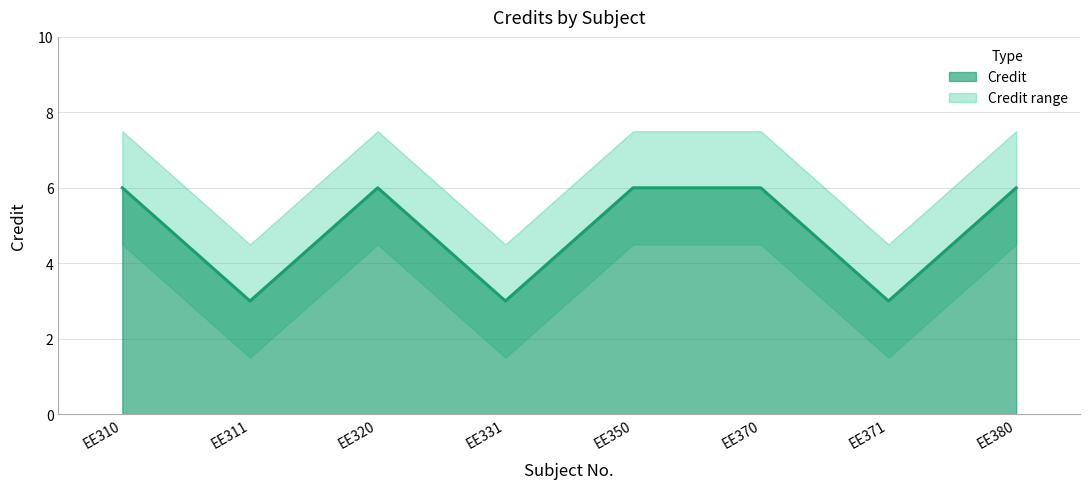

Which series has the largest total across all categories?

Credit_upper